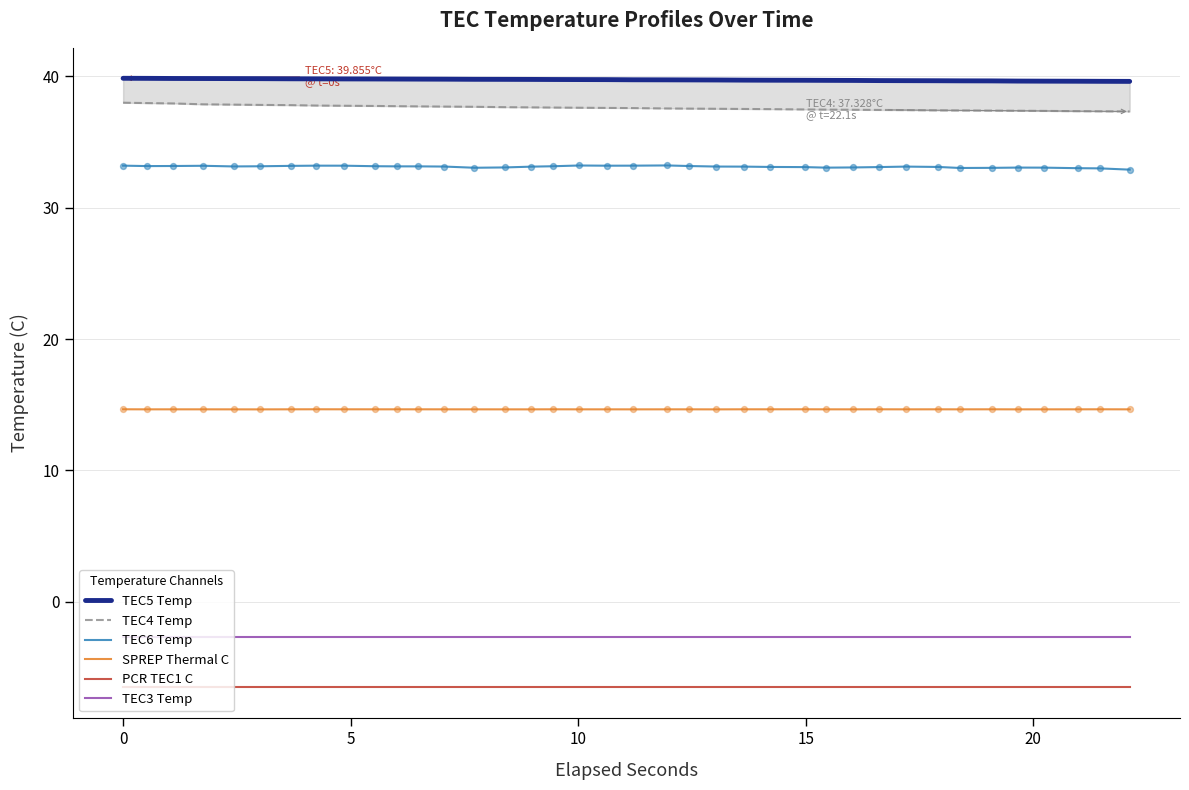

True or false: PCR TEC1 C and TEC3 Temp cross at least once.

False